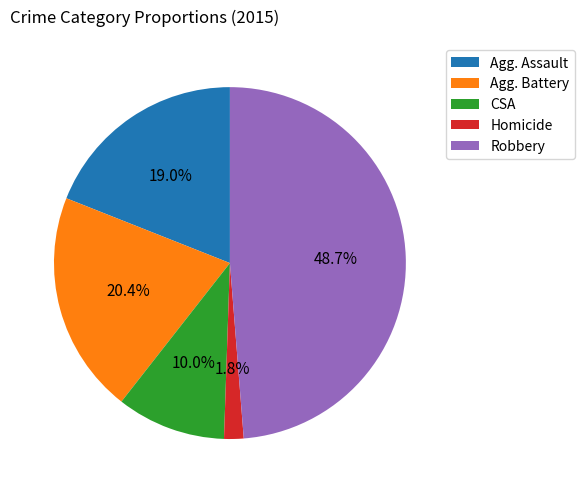

Do Robbery and Homicide together represent more than half of the pie?

Yes